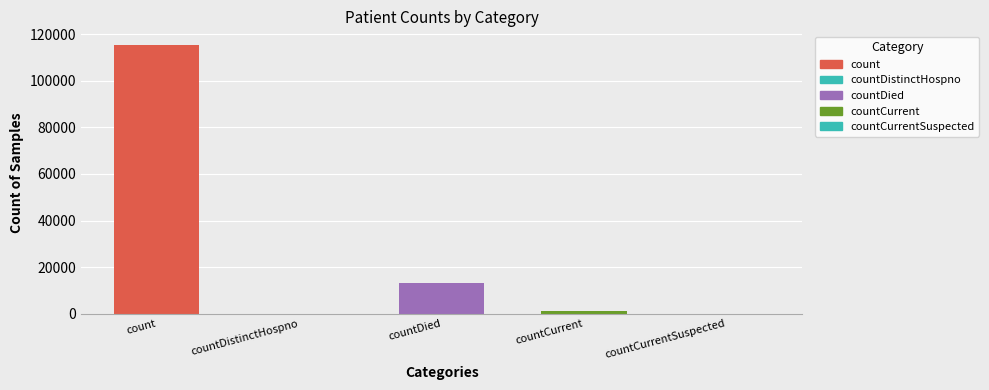

What is the label of the 4th bar from the right?

countDistinctHospno